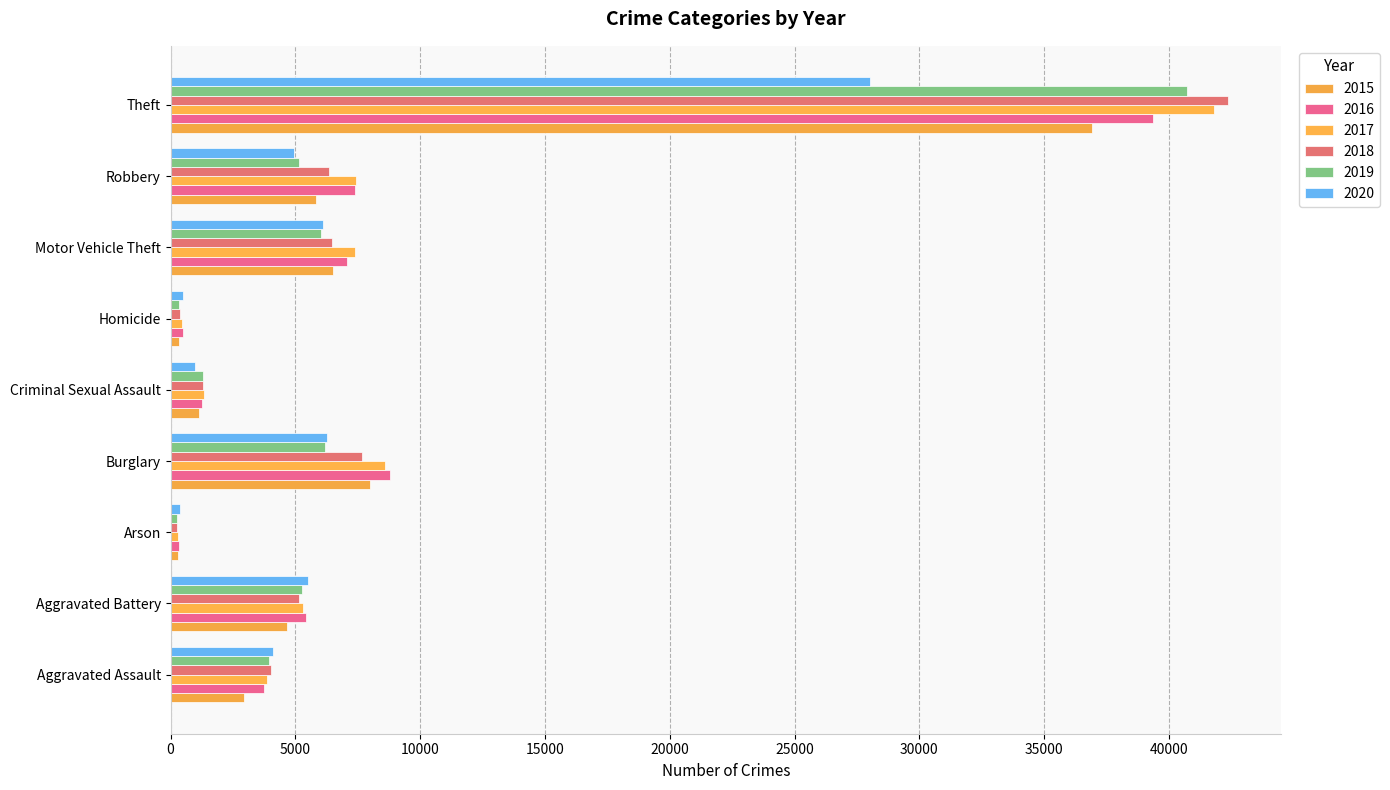

Reading left to right, list all the values displayed in this chart.

2015: 2947	4680	282	7994	1141	320	6495	5807	36920
2016: 3740	5414	343	8775	1253	491	7077	7396	39371
2017: 3845	5288	307	8587	1323	469	7376	7443	41818
2018: 4017	5147	242	7682	1310	381	6454	6349	42380
2019: 3954	5273	243	6200	1281	331	6024	5134	40733
2020: 4097	5486	379	6259	995	511	6110	4963	28018